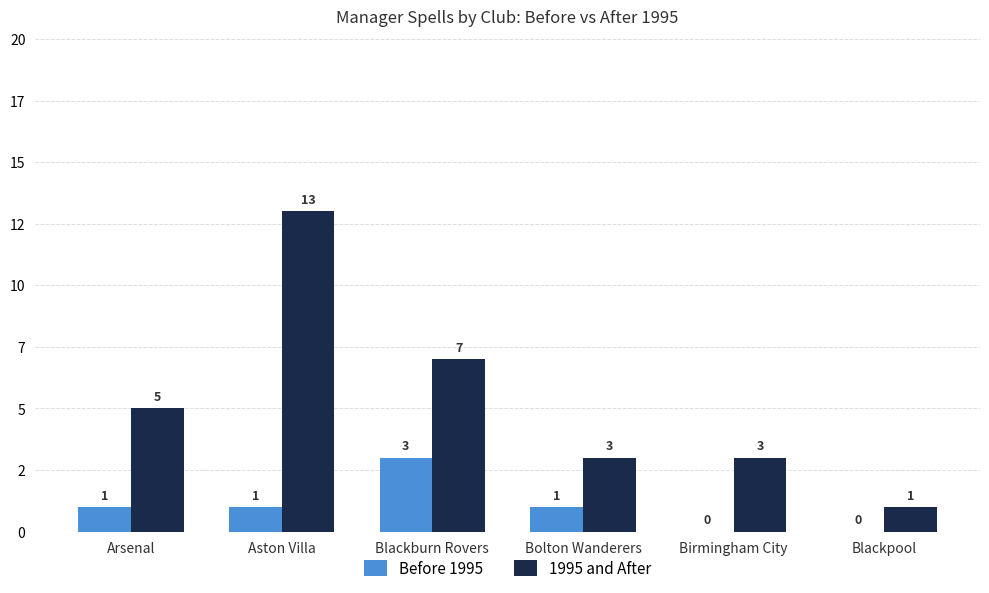

Which series has the widest spread of values?

1995 and After